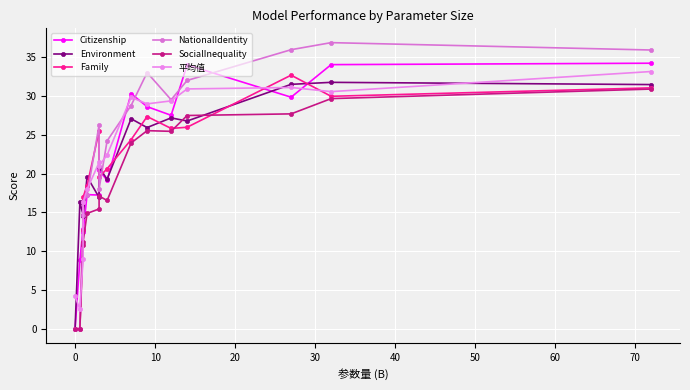

What are all the series names shown in the legend?

Citizenship, Environment, Family, NationalIdentity, SocialInequality, 平均值